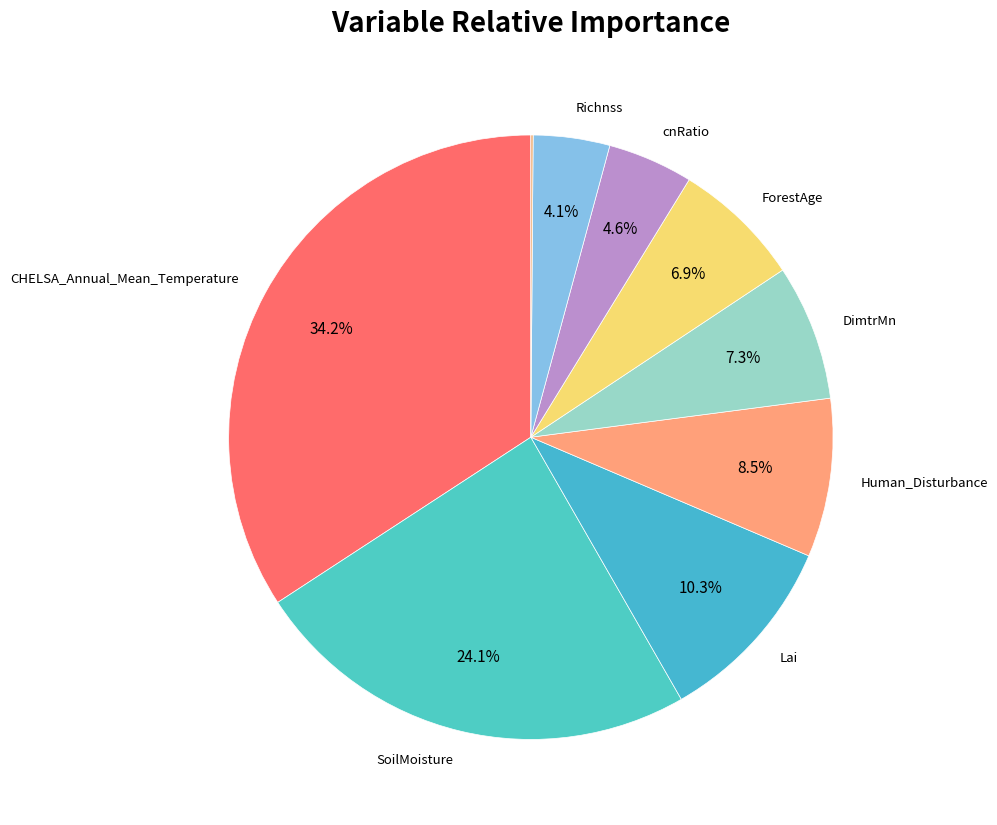

How many segments does this pie chart have?

9